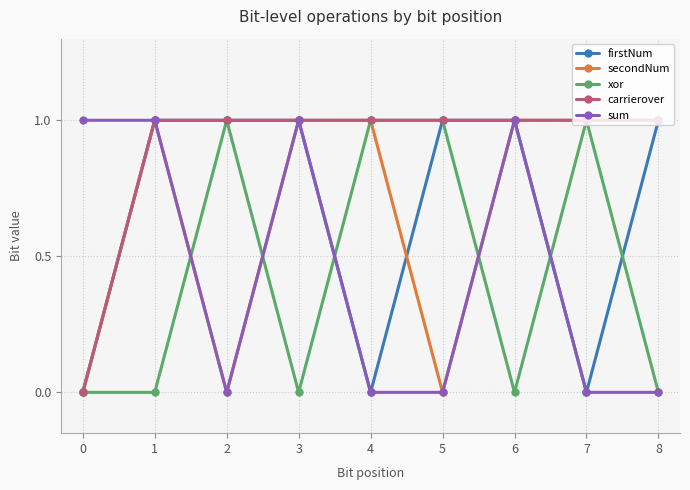

At which category does sum reach its first local valley?

2